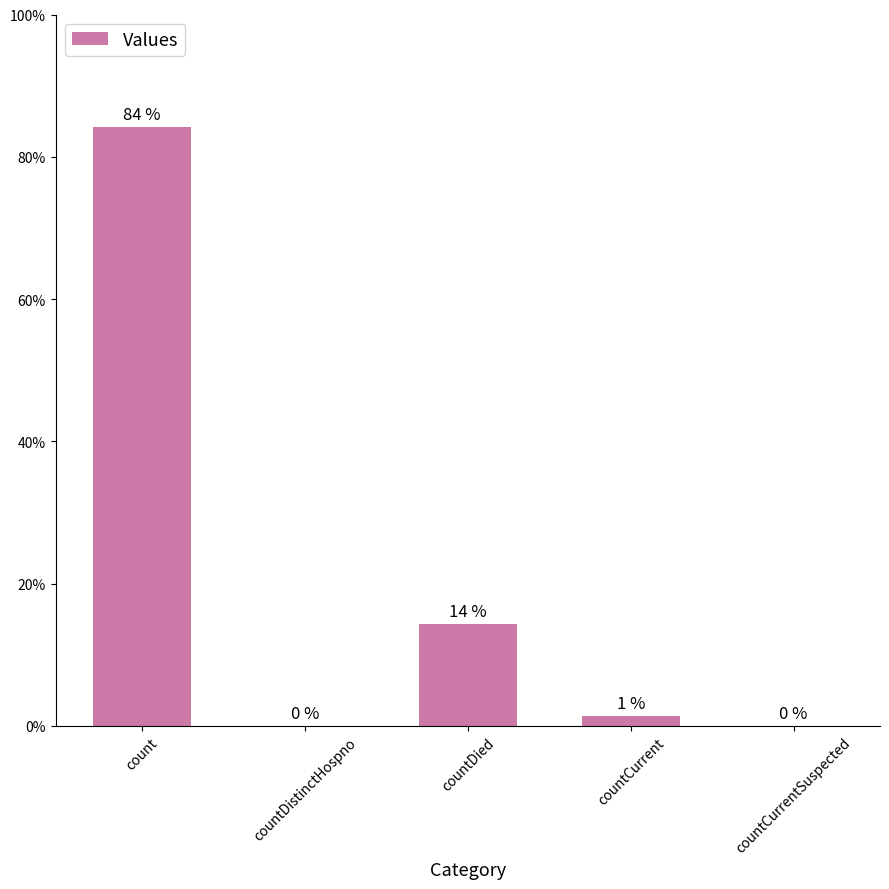

What is the sum of the values at countCurrentSuspected and count?

84.2